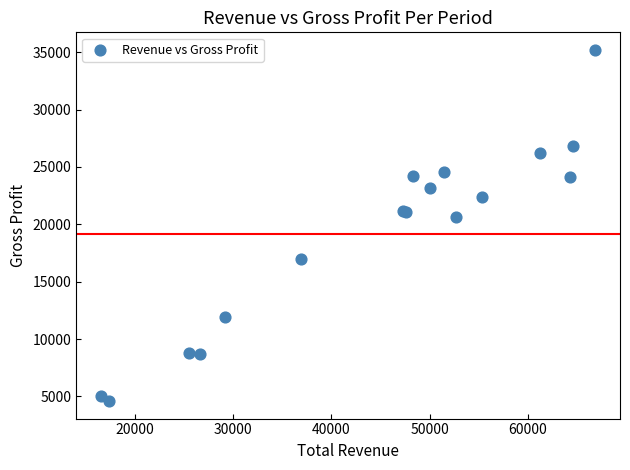

What Y value in the scatter plot is closest to 19900?

20600